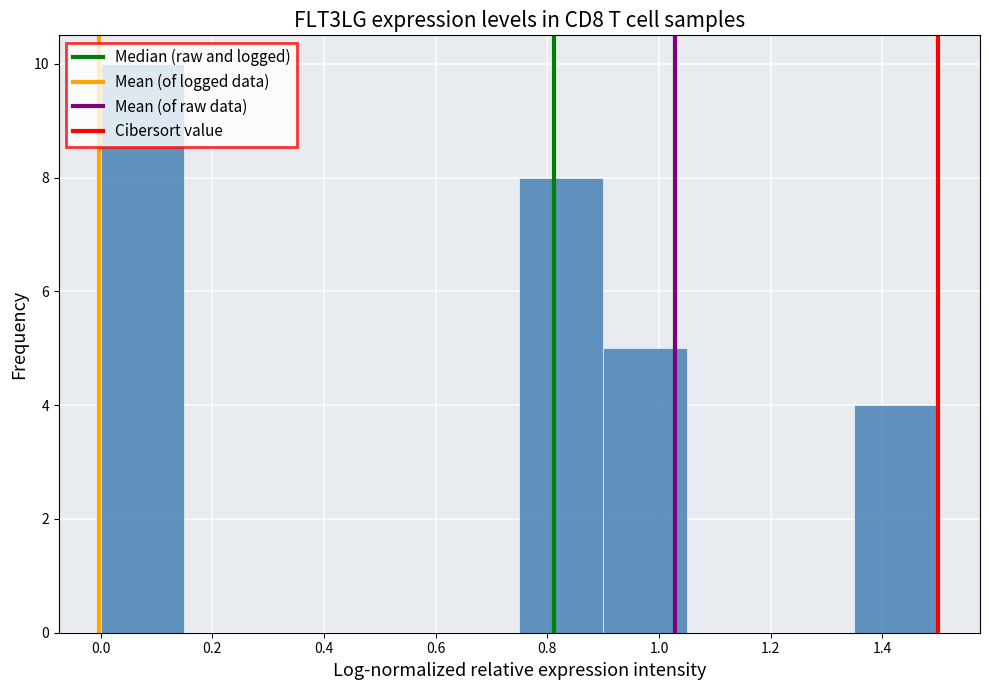

Reading left to right, list every bar in this chart as the range it spans on the x-axis followed by its height. Neither the bar edges nor the heights are printed on the chart, so give them approximately, as read against the axes.

0.00 to 0.15: 10
0.15 to 0.30: 0
0.30 to 0.45: 0
0.45 to 0.60: 0
0.60 to 0.75: 0
0.75 to 0.90: 8
0.90 to 1.05: 5
1.05 to 1.20: 0
1.20 to 1.35: 0
1.35 to 1.50: 4